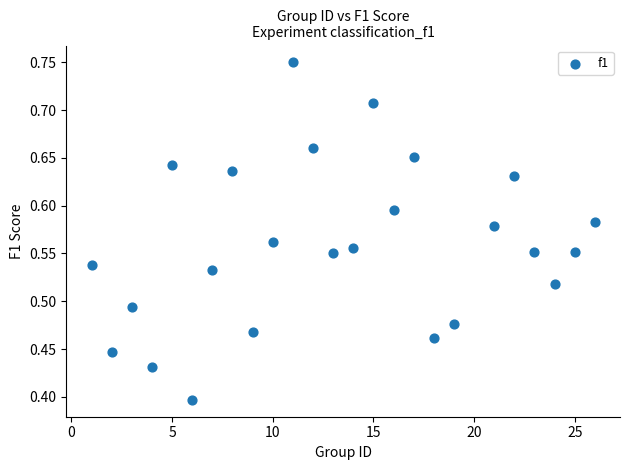

What is the range of X values (max minus min)?

25.0